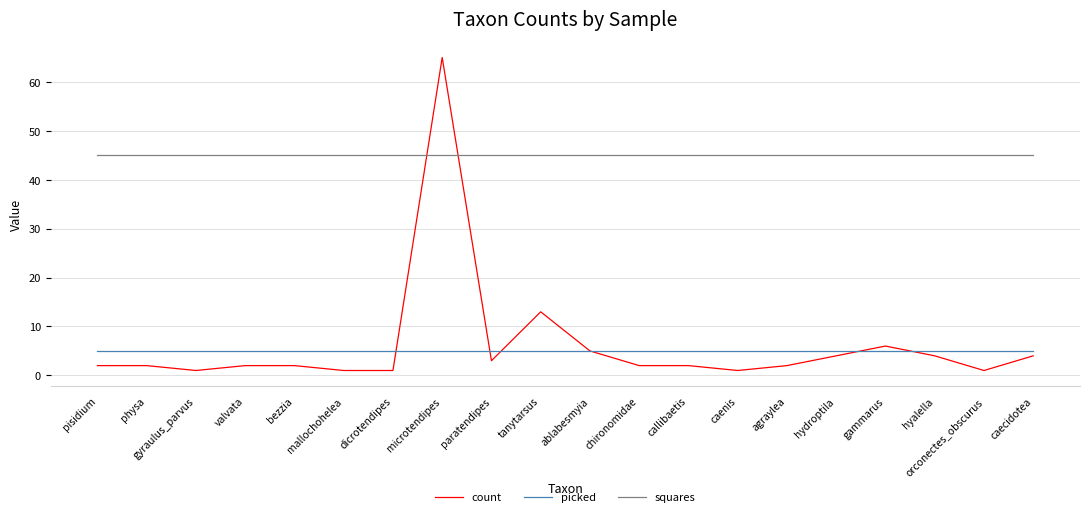

What is the total value across all series at microtendipes?

115